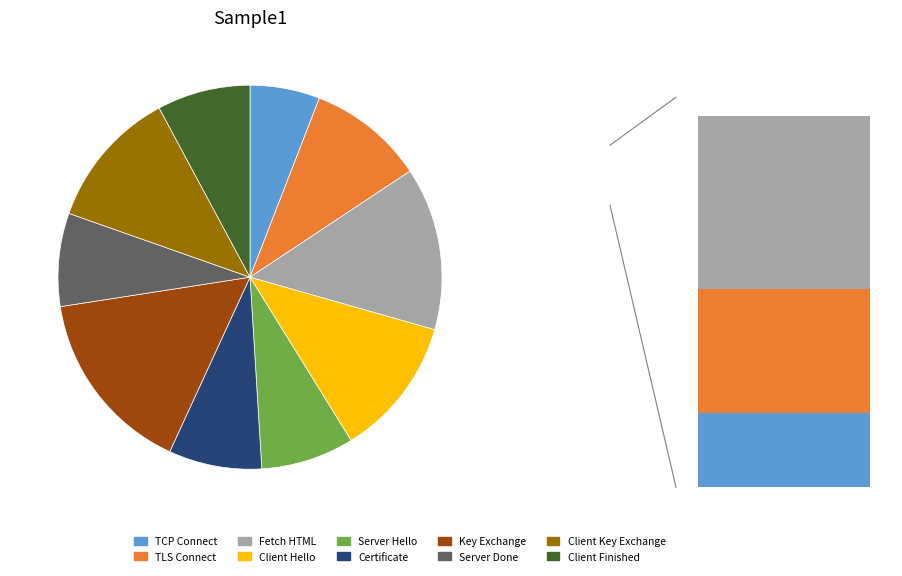

What is the total percentage of Key Exchange and Client Finished?

23.5%